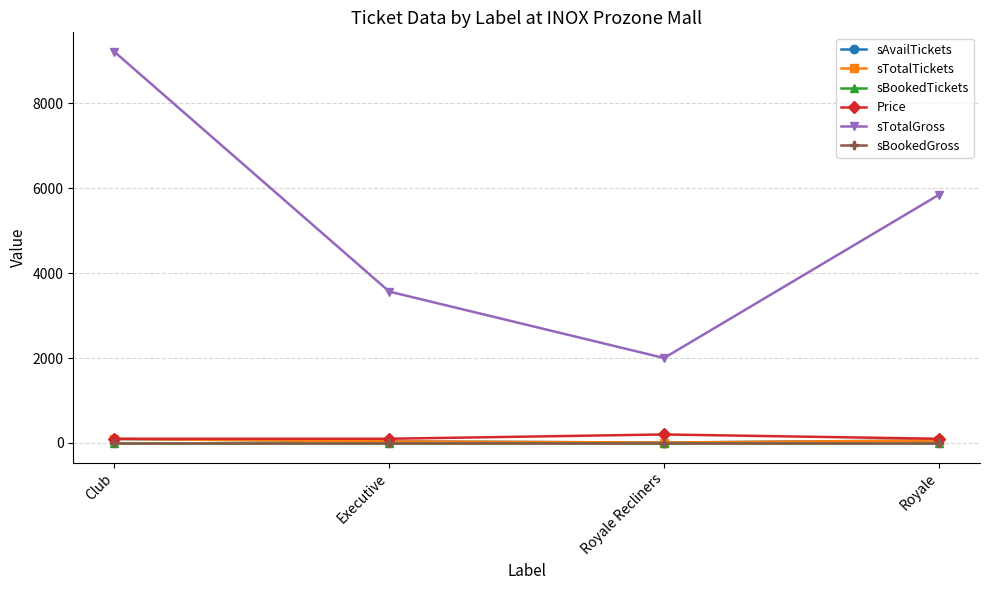

Is this an area chart (filled region under the line)?

No